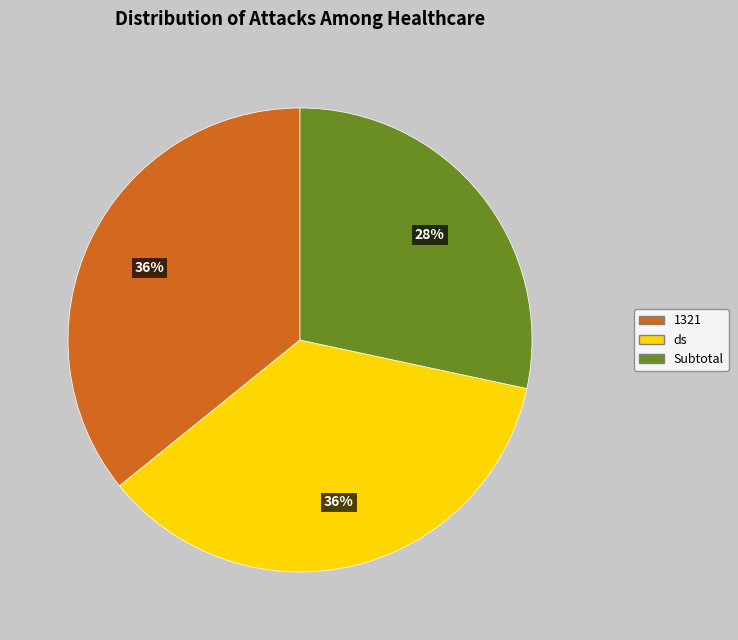

How many slices are in this pie chart?

3